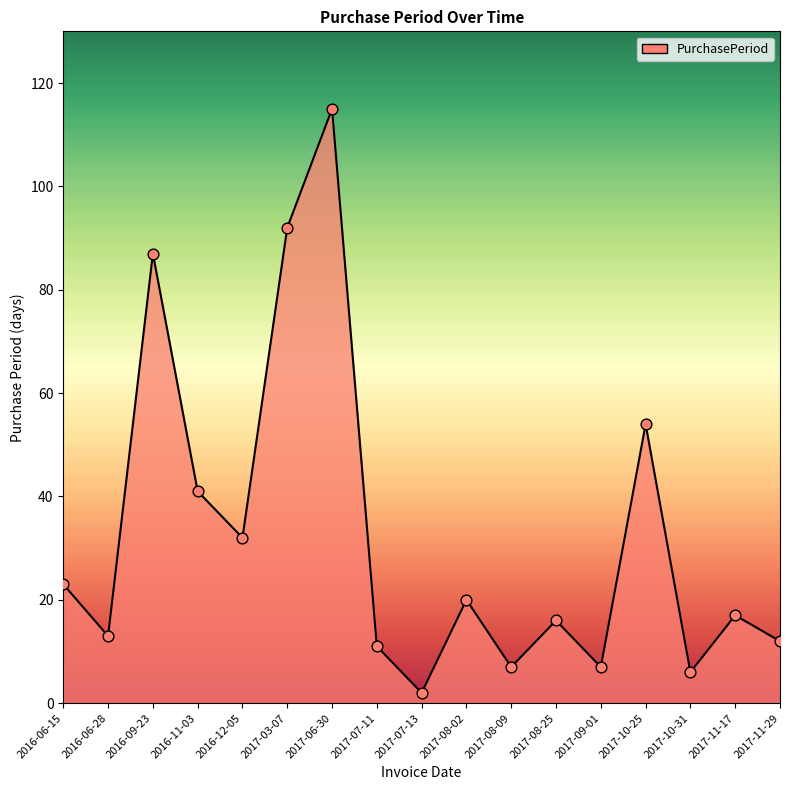

Between 2017-03-07 and 2016-12-05, which is larger?

2017-03-07